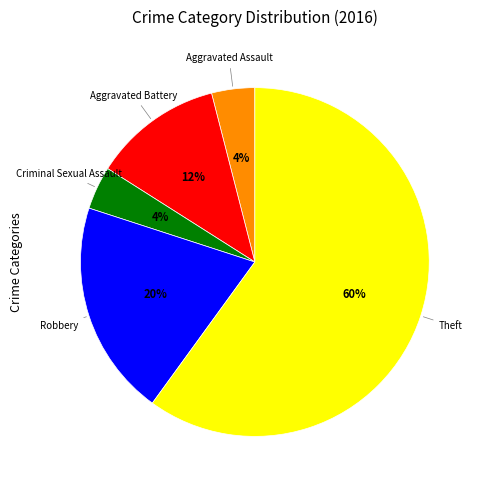

Is there a majority slice in this chart?

Yes